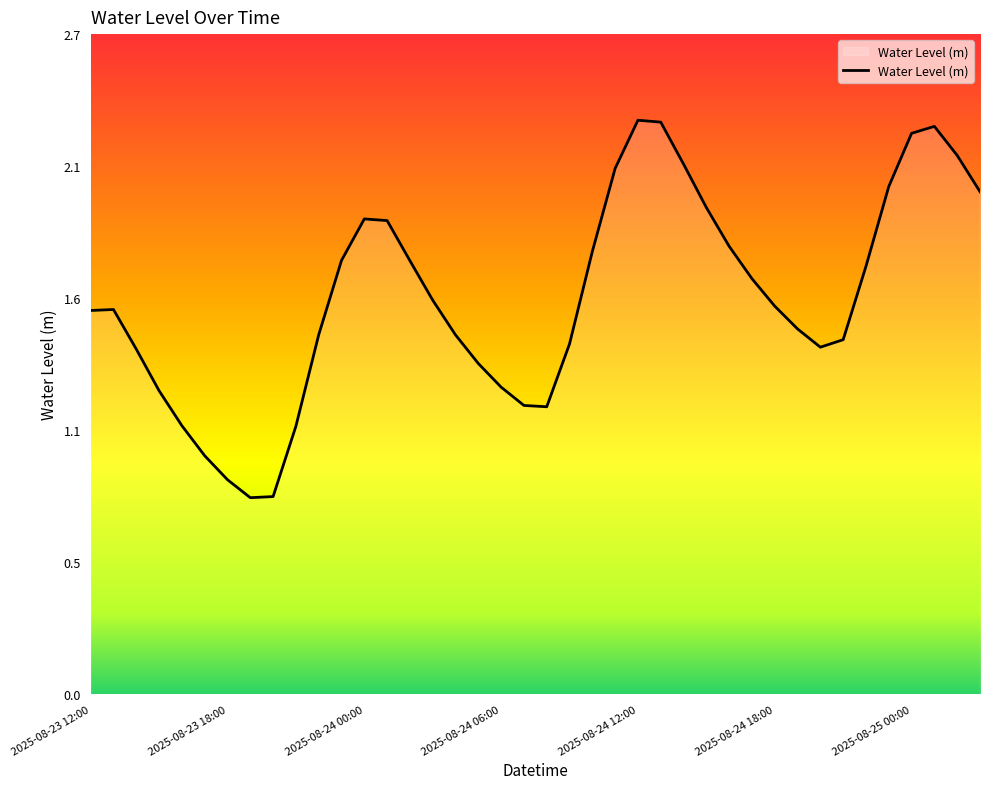

What is the difference between the second highest and second lowest values?

1.5